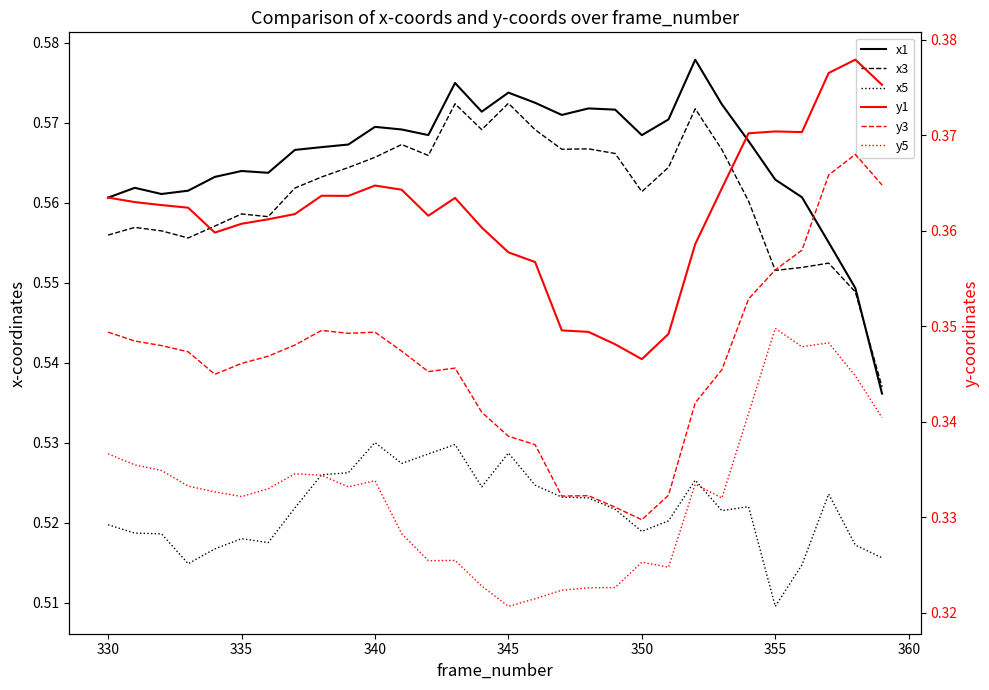

What value does the x5 series have at 355?

0.5